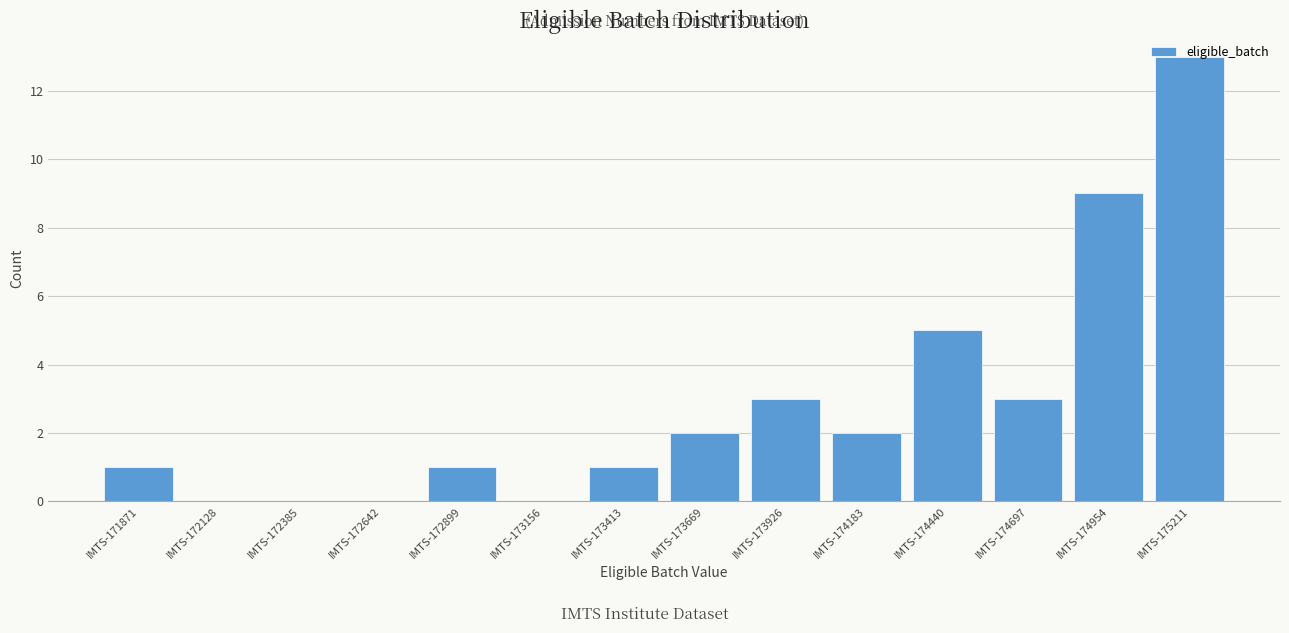

What is the sum of all values?

40